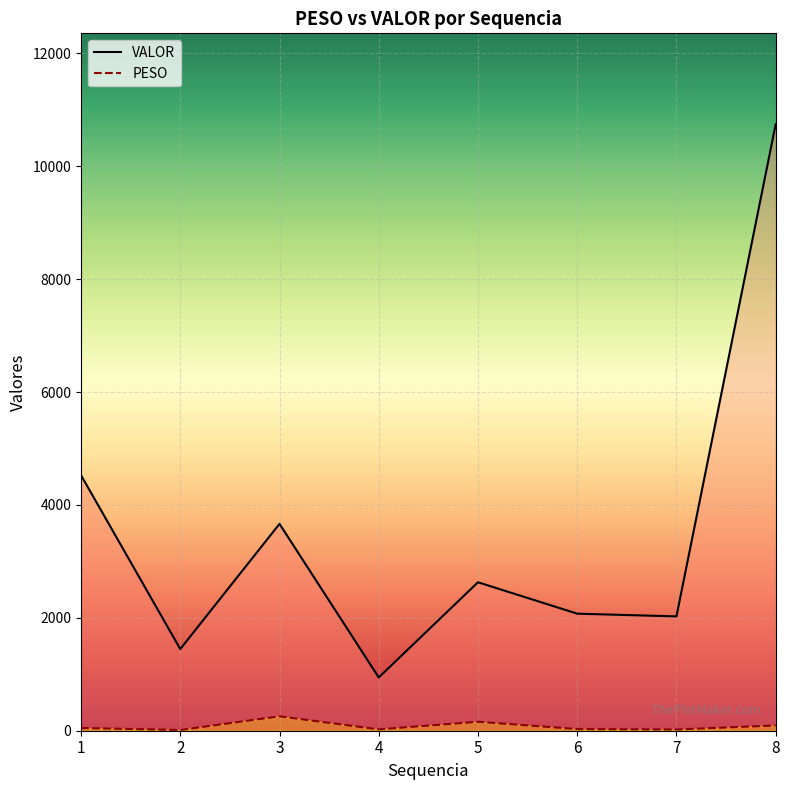

How many lines are shown in the chart?

2